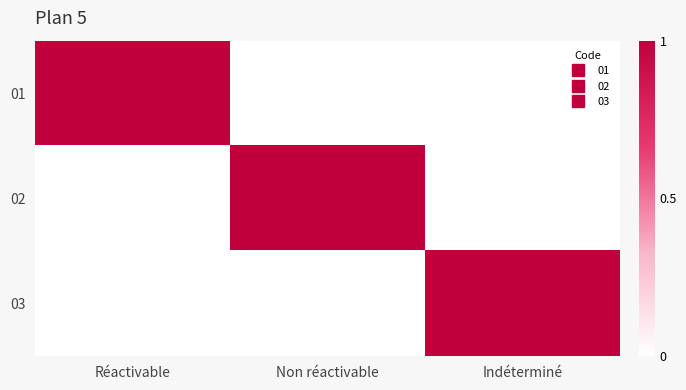

List the series in order of their peak value, lowest first.

01, 02, 03